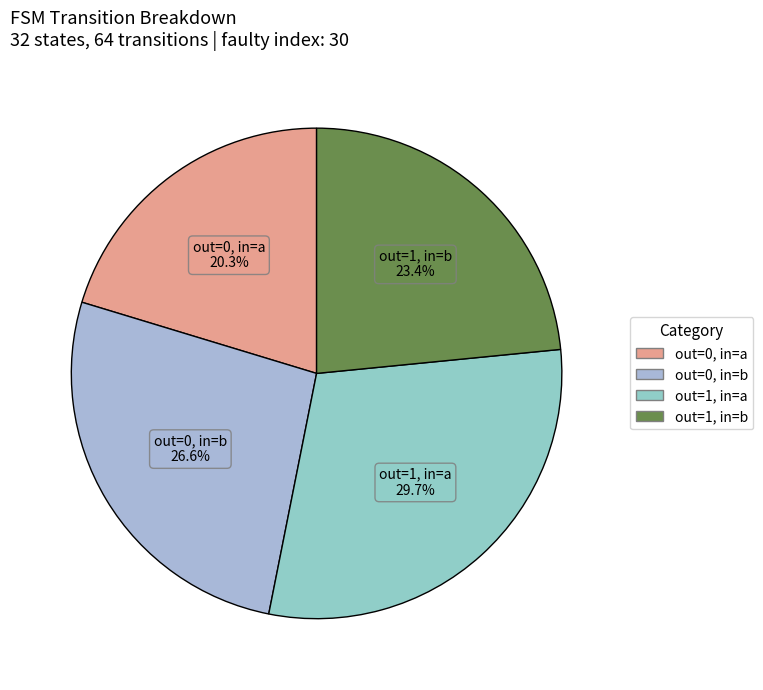

Which has a higher value, out=1, in=b or out=0, in=a?

out=1, in=b